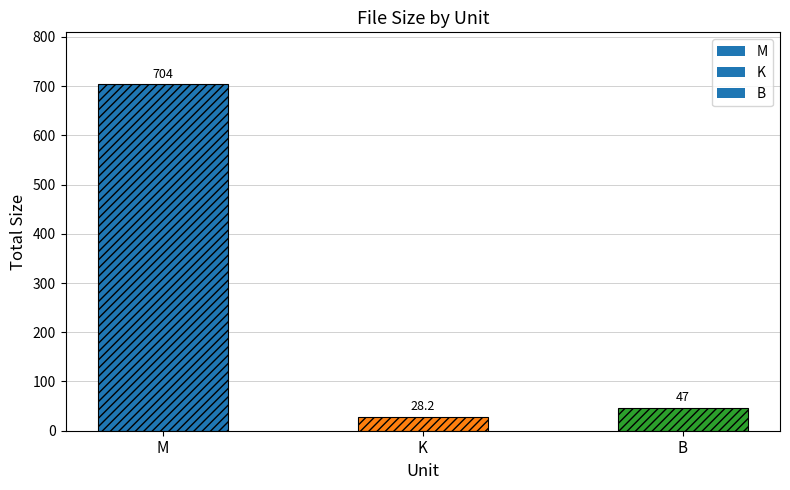

What value does the data have at K?

28.2